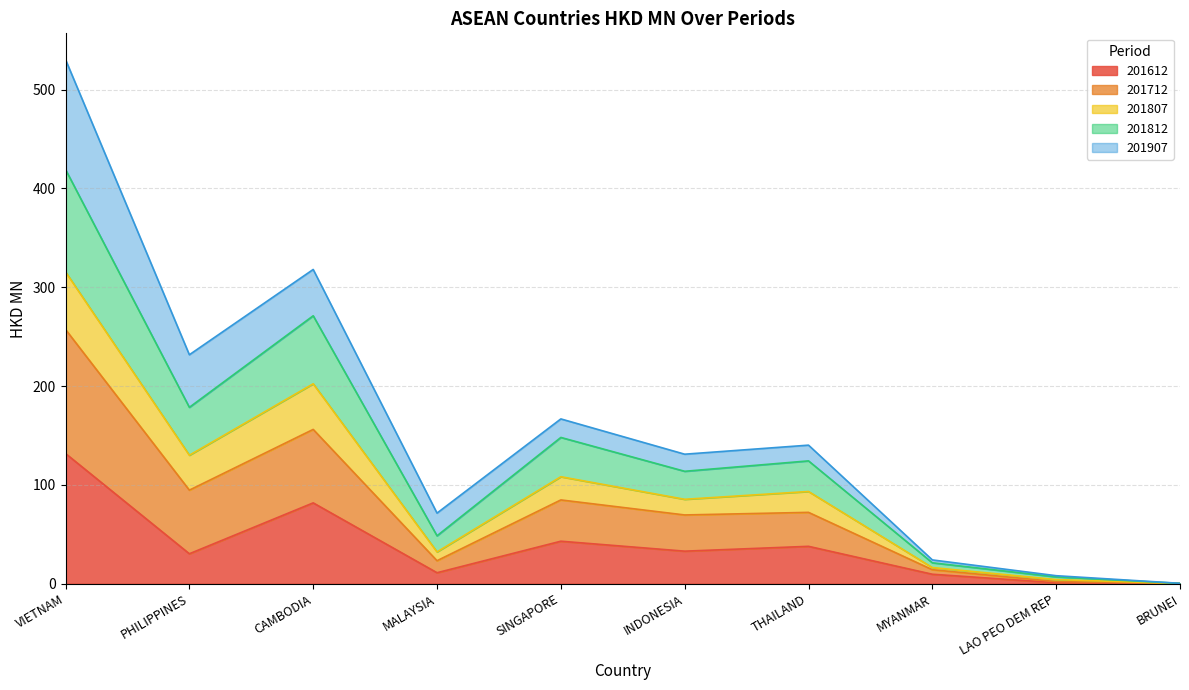

Is it true that 201812 equals 0.1 at BRUNEI?

True